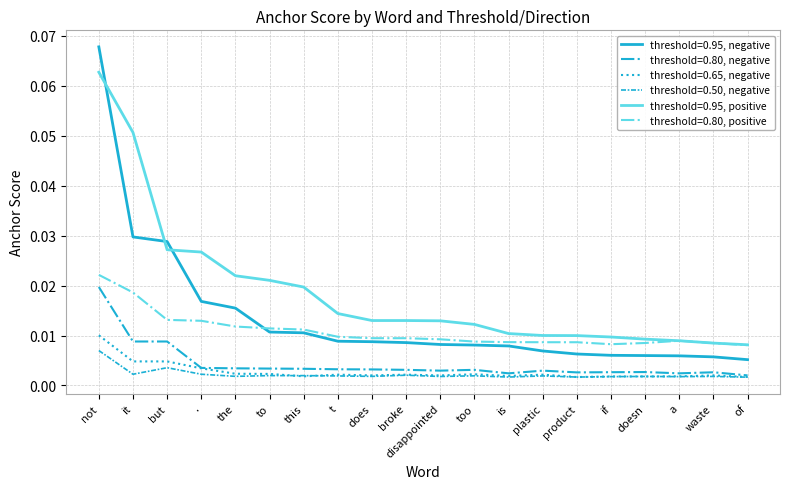

True or false: threshold=0.95, negative and threshold=0.80, negative intersect in this chart.

False